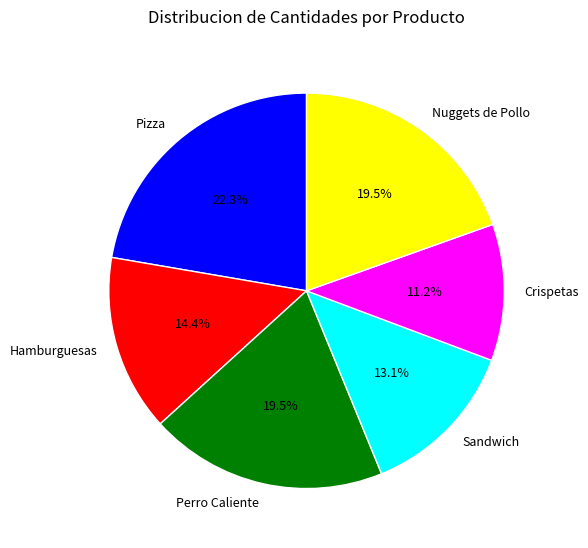

Is the sum of Hamburguesas and Pizza greater than half?

No